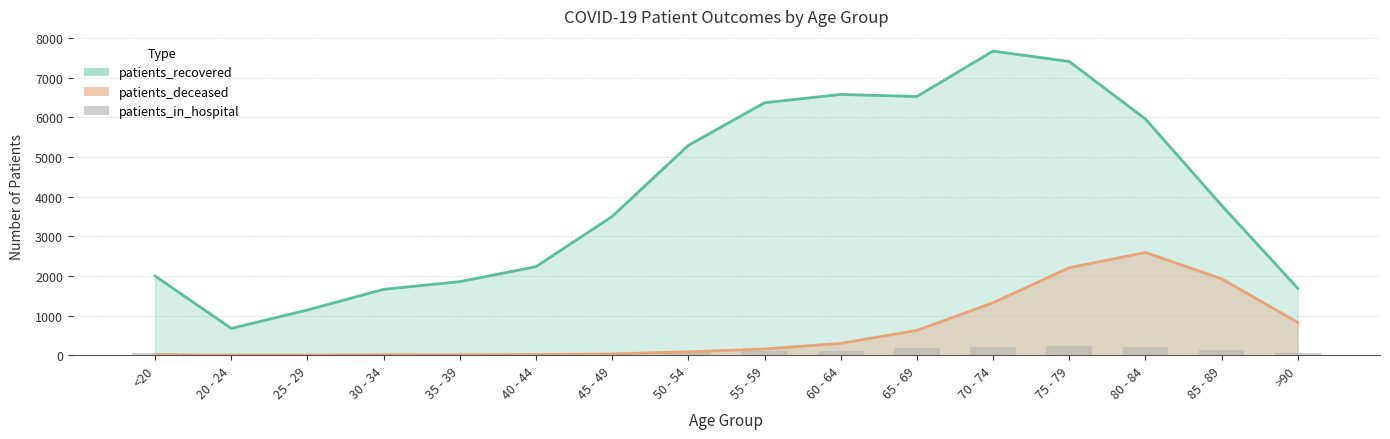

What is the value of the 9th bar from the left?

102